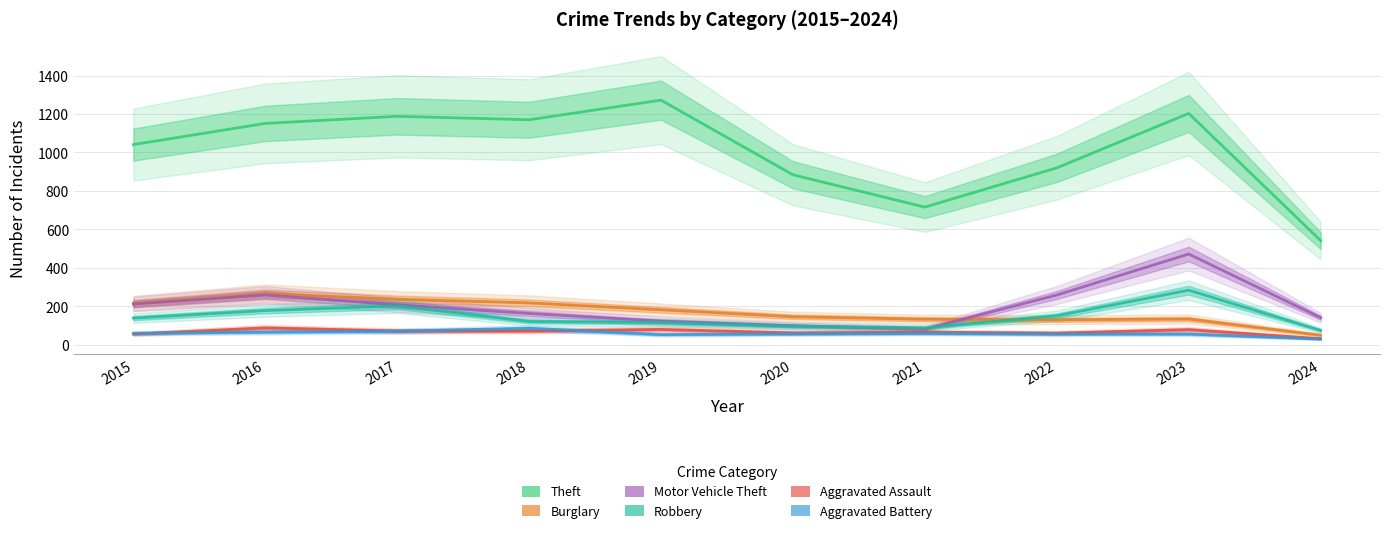

Reading left to right, extract all data points from this chart.

Theft: 1041	1151	1188	1170	1272	884	716	920	1203	542
Burglary: 216	266	237	218	182	146	133	130	134	50
Motor Vehicle Theft: 212	259	208	163	123	99	82	259	472	141
Robbery: 139	178	202	121	116	97	88	151	284	75
Aggravated Assault: 56	88	72	72	80	62	66	61	79	32
Aggravated Battery: 60	66	71	86	53	57	60	56	56	30